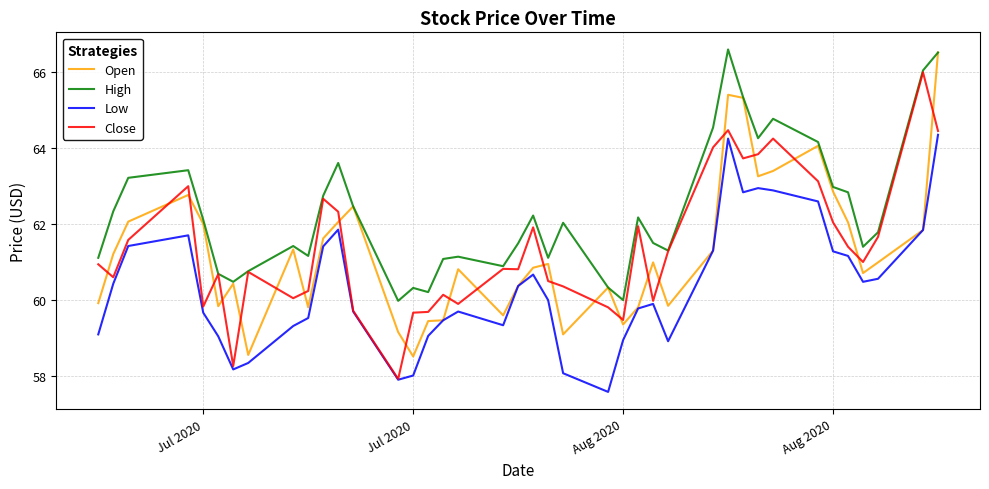

What is the maximum value for Low?

64.3